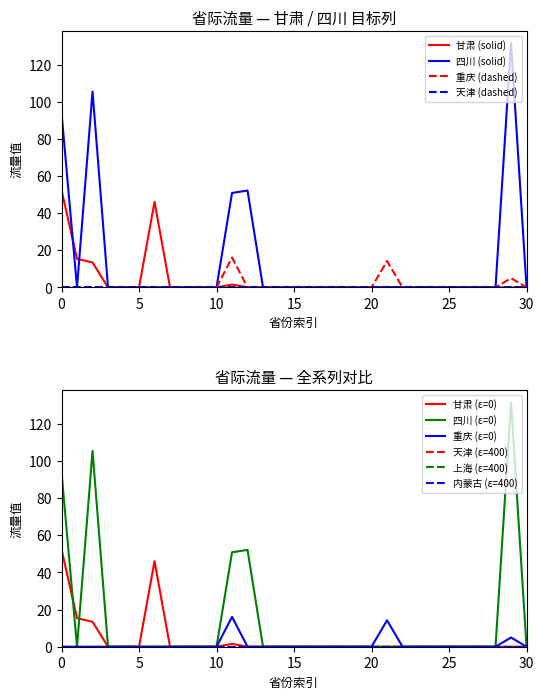

Does the chart have visible grid lines?

No